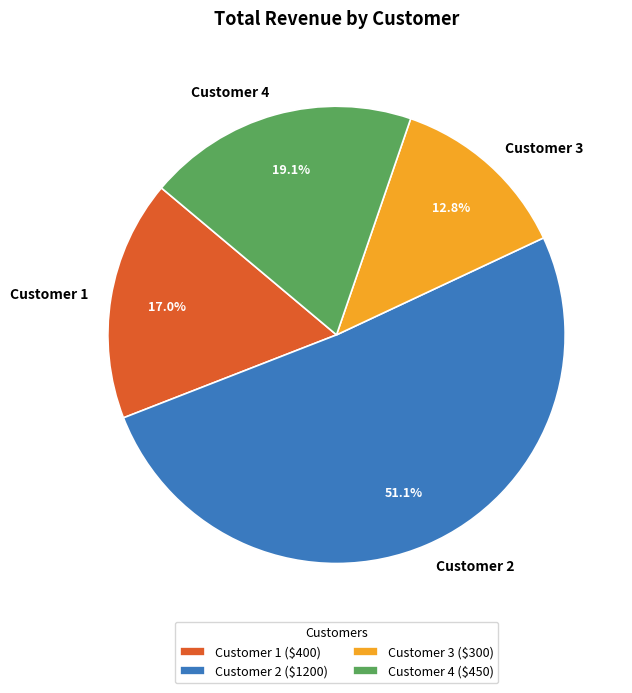

How many segments does this pie chart have?

4